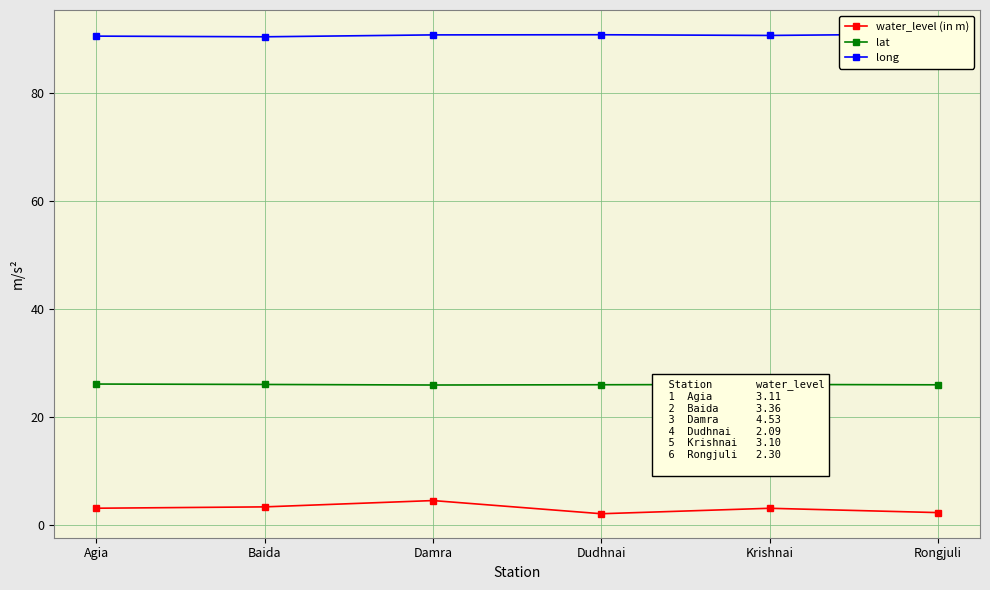

Rank the categories by water_level (in m) value from lowest to highest.

Dudhnai, Rongjuli, Krishnai, Agia, Baida, Damra